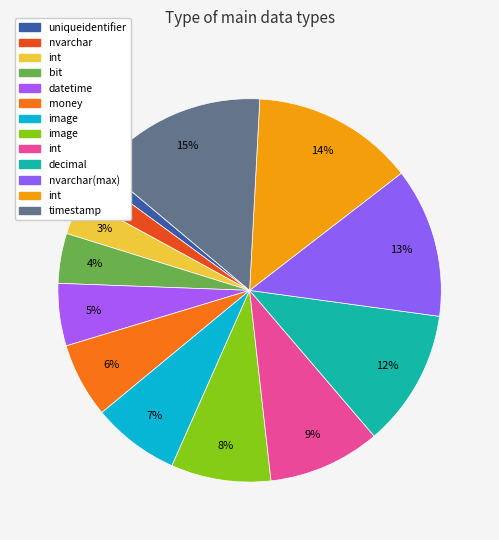

Rank the categories by value from lowest to highest.

uniqueidentifier, nvarchar, int, bit, datetime, money, image, image, int, decimal, nvarchar(max), int, timestamp